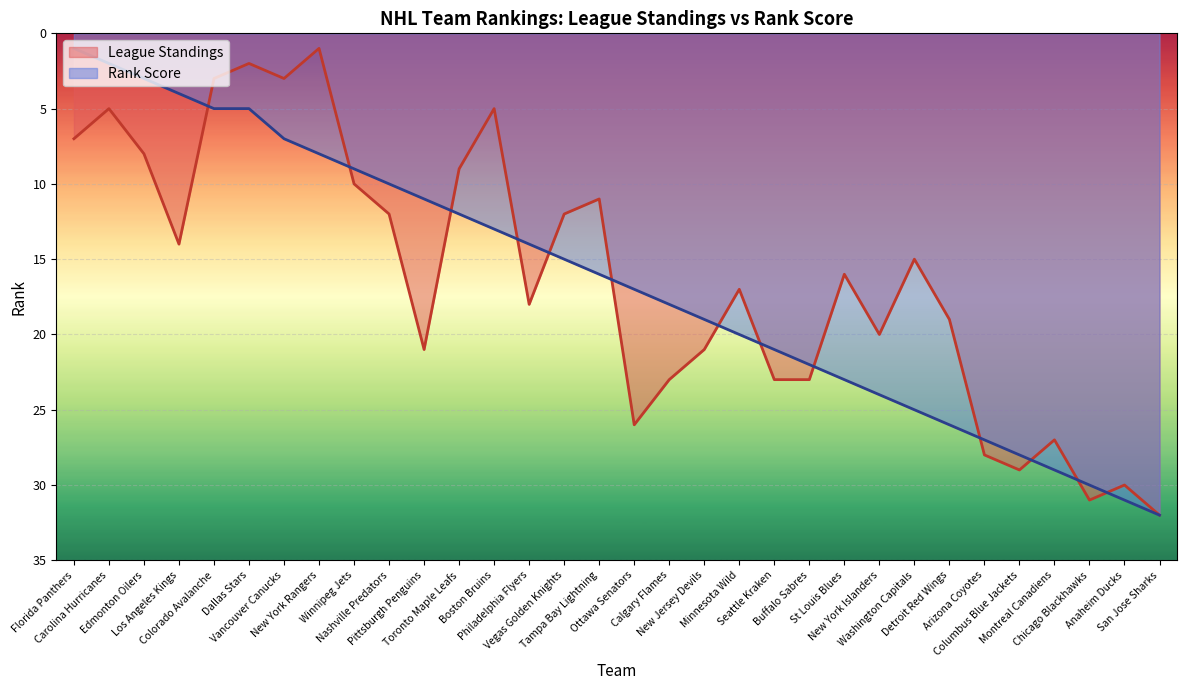

What is the label of the 30th point from the left?

Chicago Blackhawks